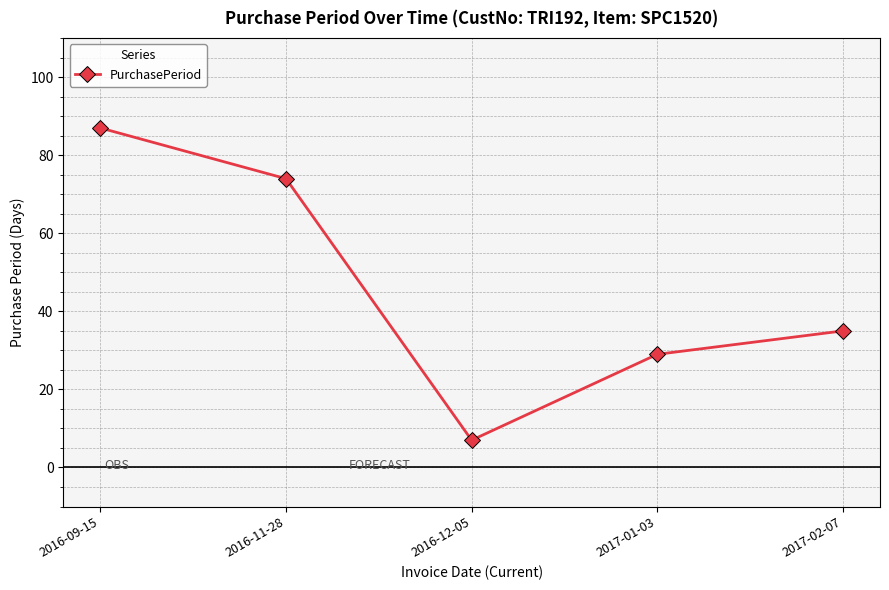

What is the change in value from 2017-01-03 to 2017-02-07?

+6